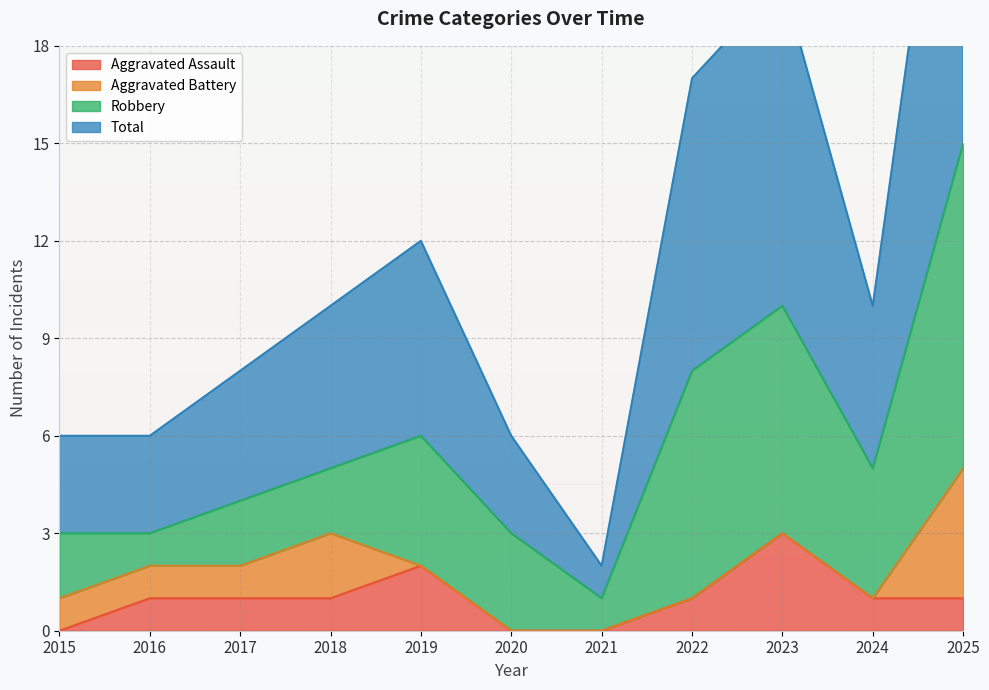

The value of Aggravated Assault at 2024 is 1. True or false?

True